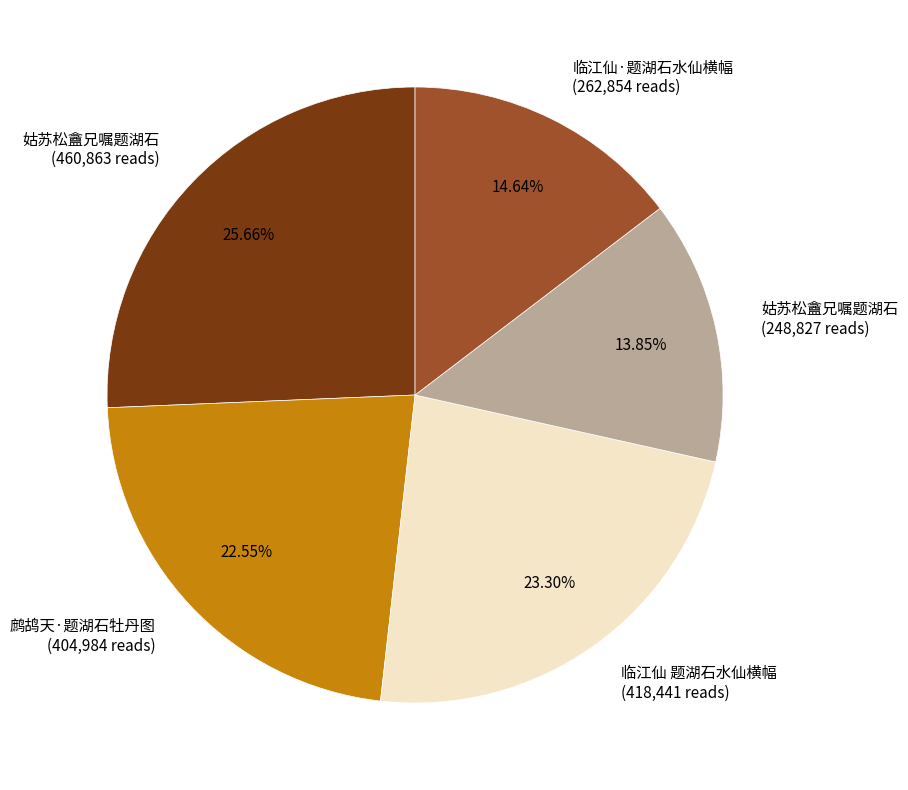

Is 姑苏松盦兄嘱题湖石 (248,827 reads) the majority of the pie?

No